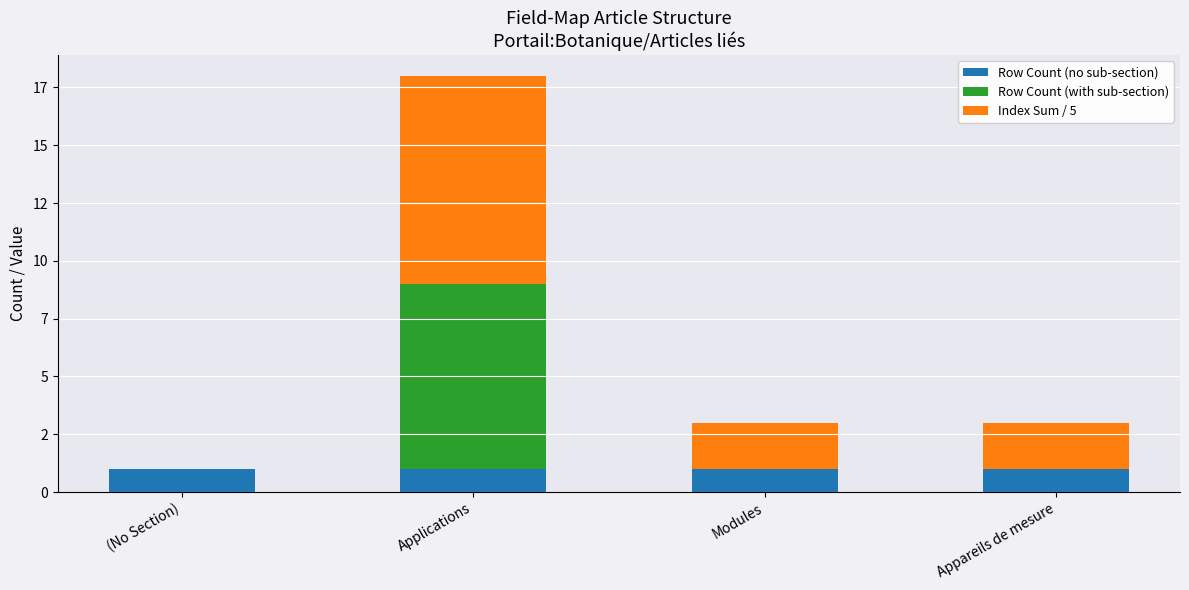

Are the bars grouped side by side (vs. stacked)?

No